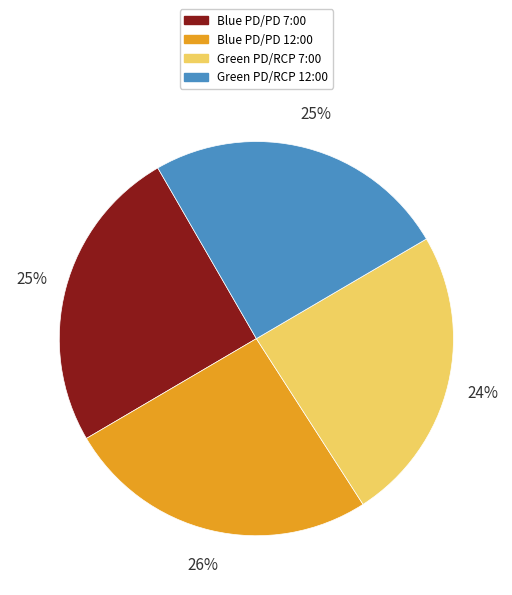

Which category has the biggest portion of the pie?

Blue PD/PD 12:00